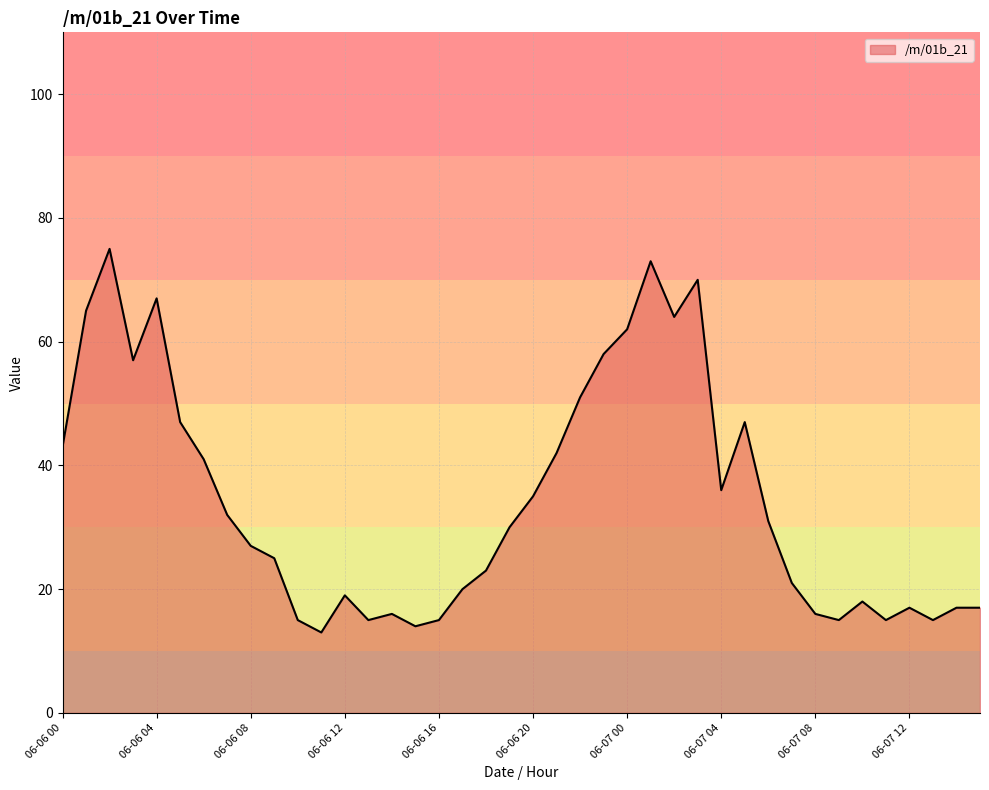

What is the maximum value shown in the chart?

75